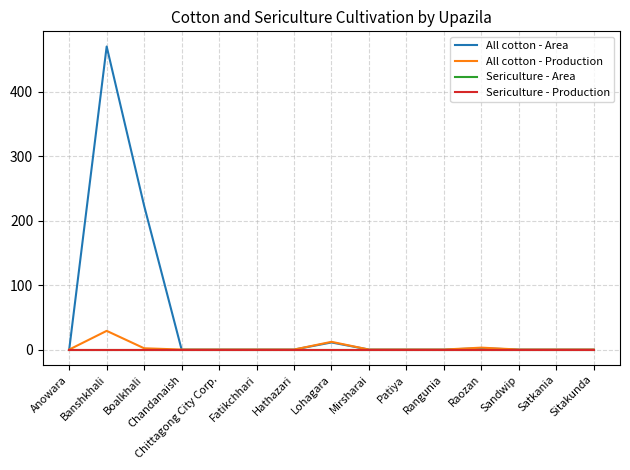

At how many categories does at least one series exceed 366?

1